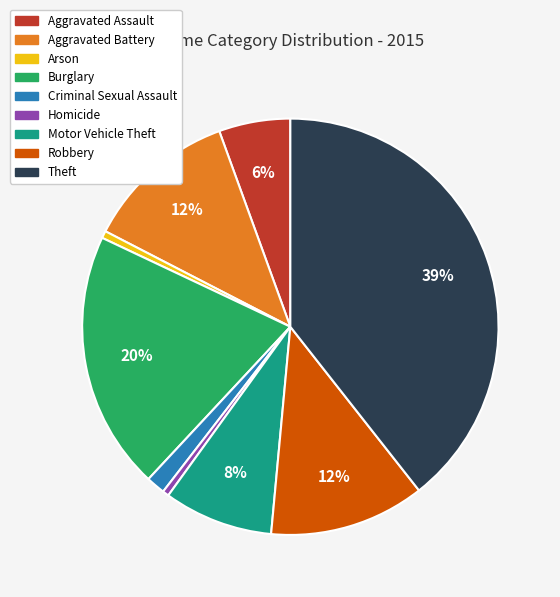

To the nearest percent, what is the difference between the largest and smallest slice percentages?

39%